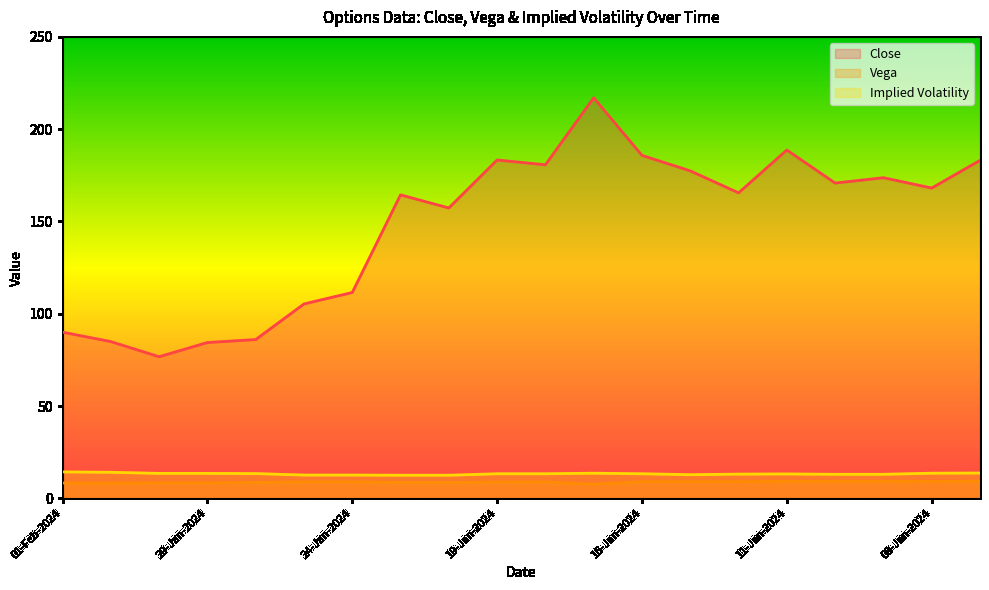

What is the difference between the maximum and minimum values in the Close series?

140.3